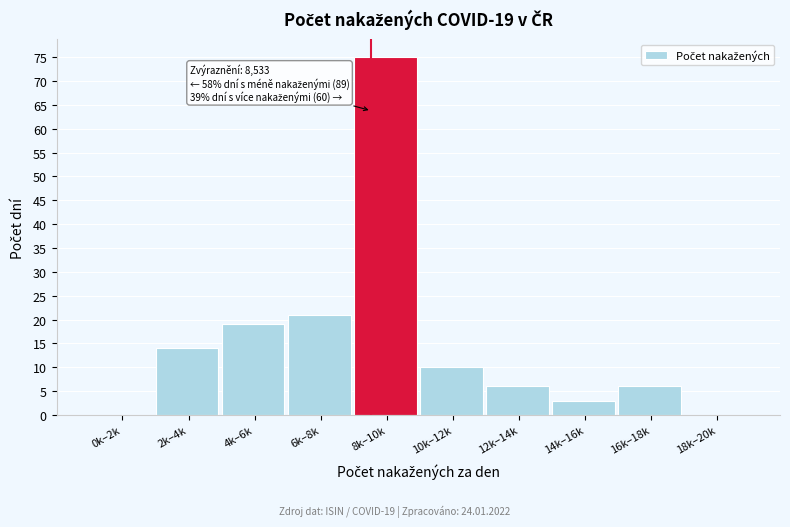

Reading left to right, extract all data points from this chart.

0k–2k=0	2k–4k=14	4k–6k=19	6k–8k=21	8k–10k=75	10k–12k=10	12k–14k=6	14k–16k=3	16k–18k=6	18k–20k=0